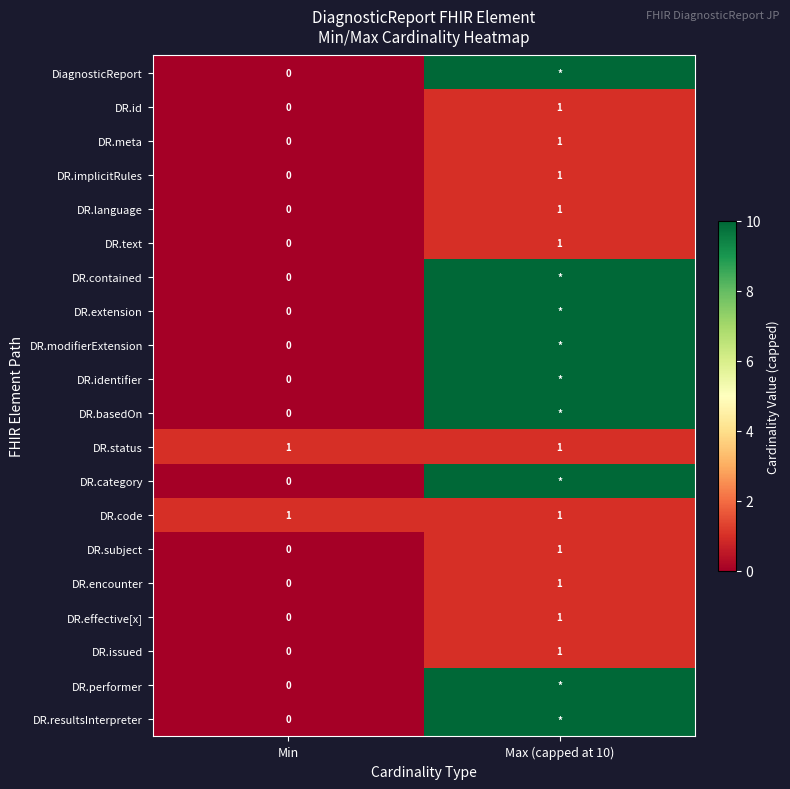

At how many categories does at least one series exceed 1?

1